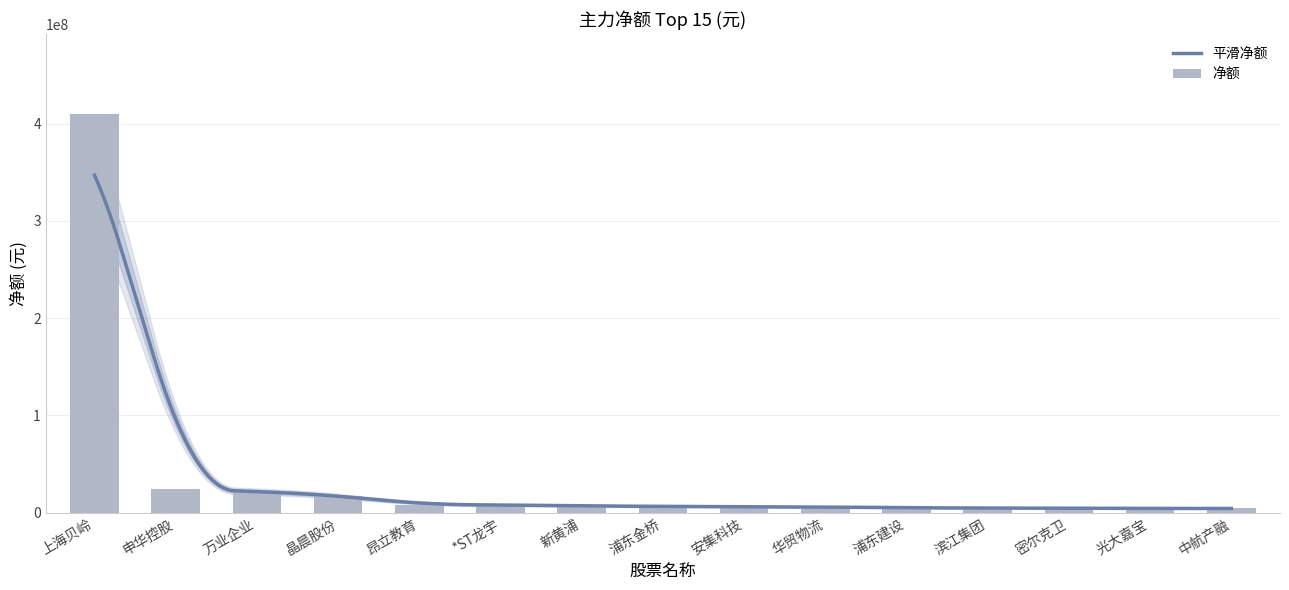

Which label corresponds to the smallest value in the chart?

中航产融